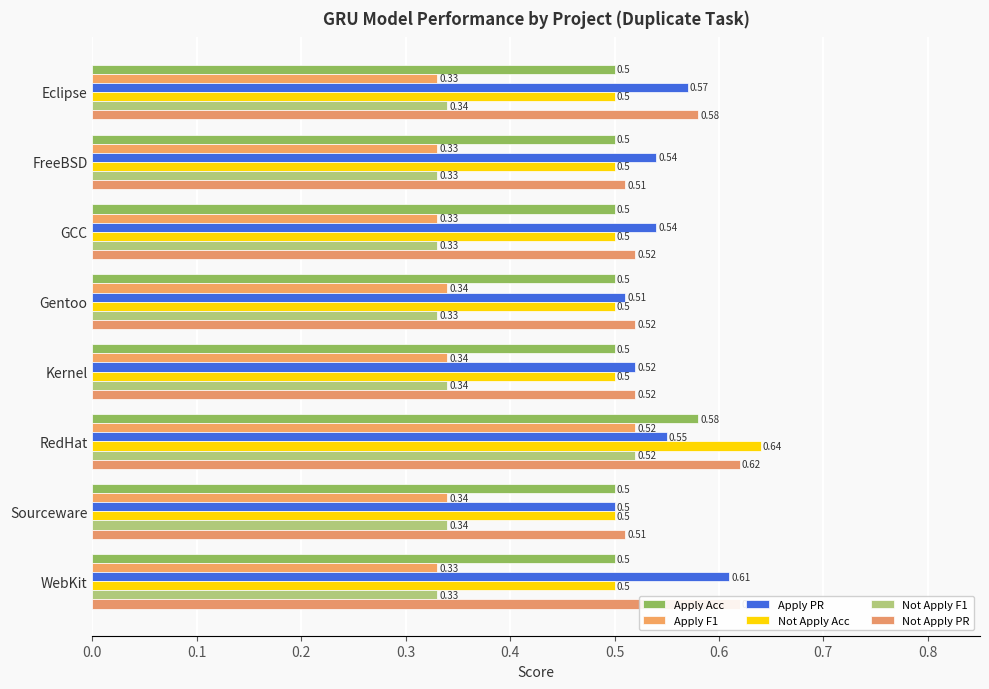

Does the chart contain stacked bars?

No